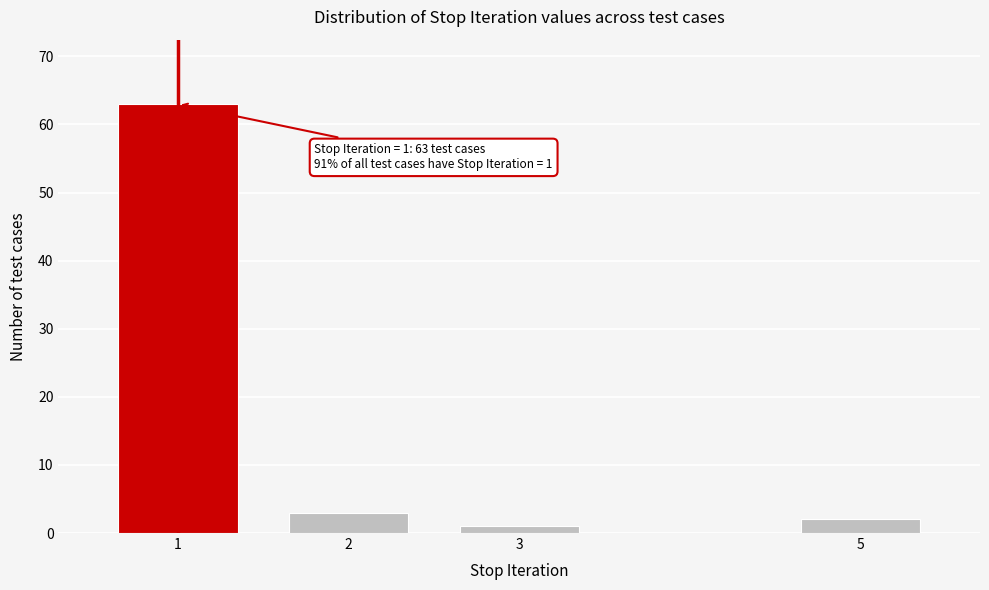

Reading left to right, list all the values displayed in this chart.

63	3	1	2